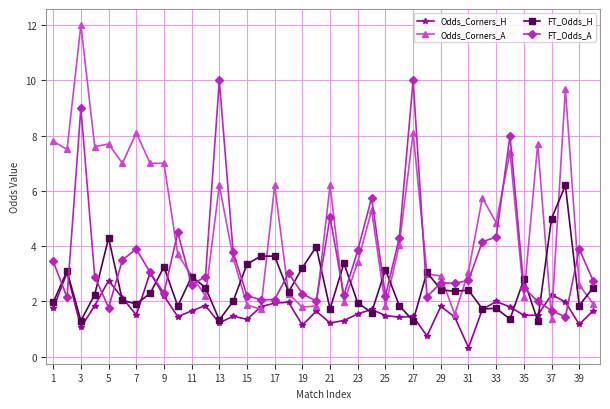

How many distinct data groups are displayed?

4